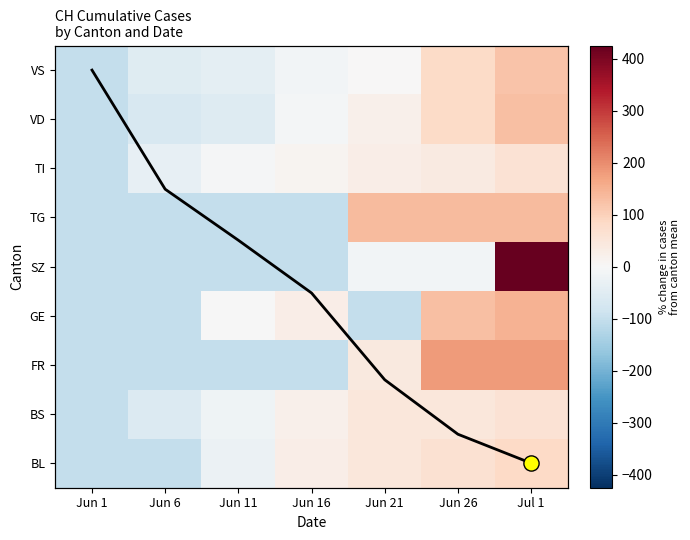

At how many categories does at least one series exceed 388?

1